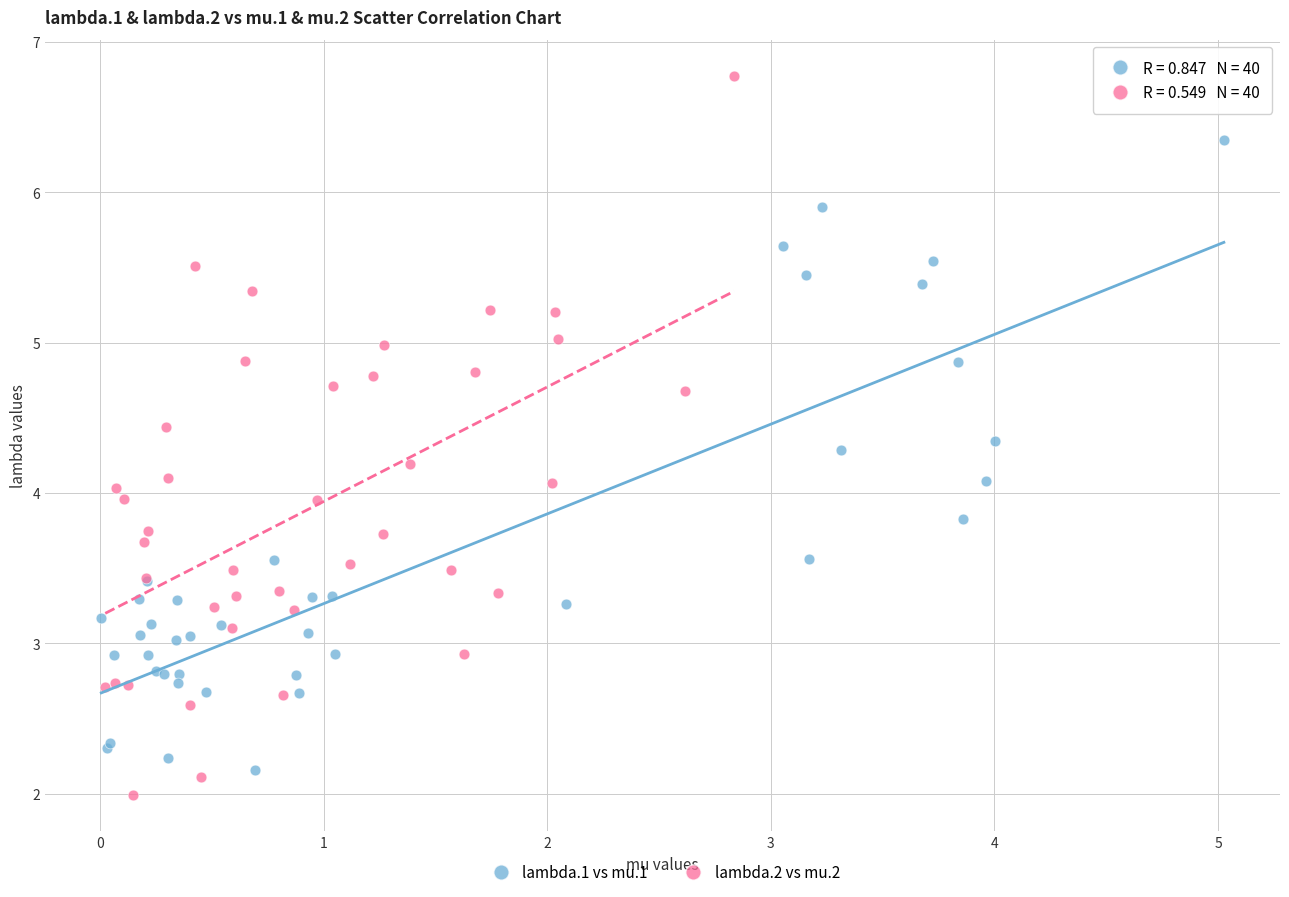

What are all the series names shown in the legend?

lambda.1 vs mu.1, lambda.2 vs mu.2